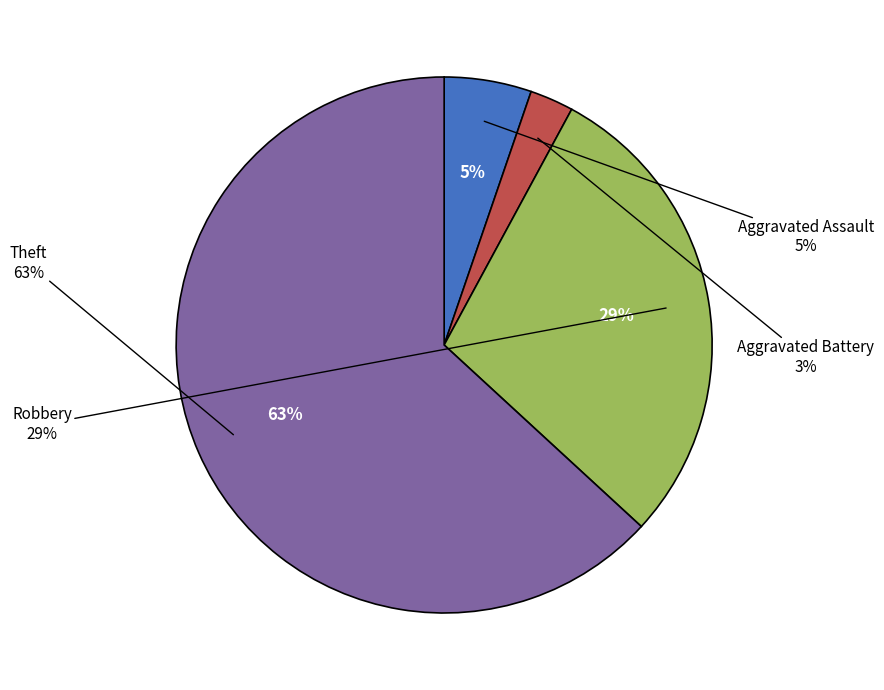

Combined, do Aggravated Battery and Robbery account for over 50%?

No